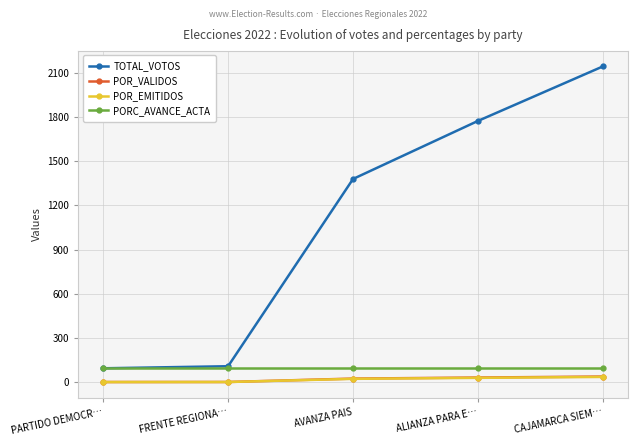

How many distinct data groups are displayed?

4